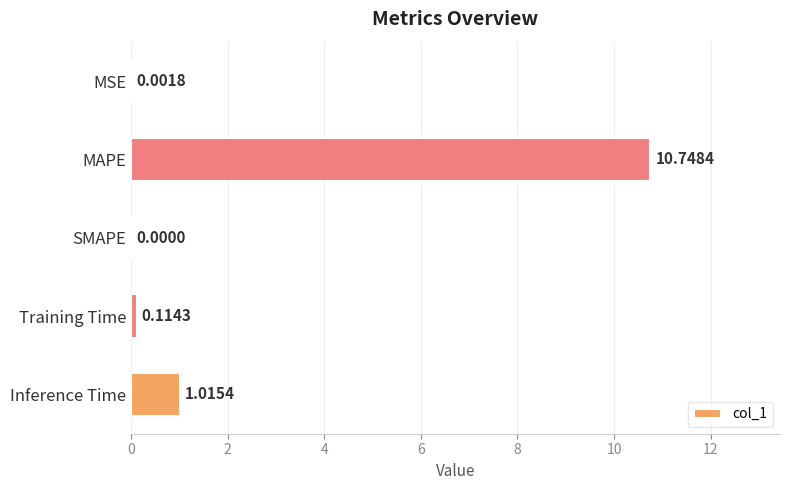

What is the sum of the values at Training Time and MAPE?

10.9